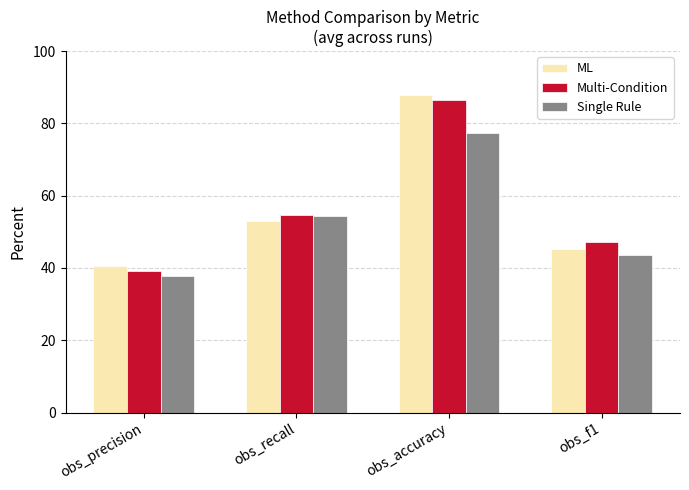

What position from the left is obs_accuracy?

3